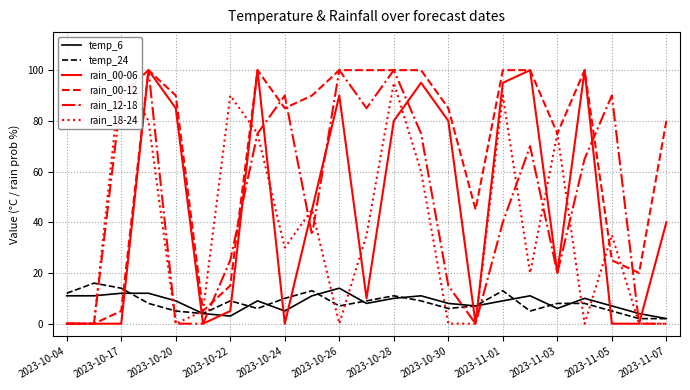

True or false: rain_18-24 and temp_6 cross at least once.

True